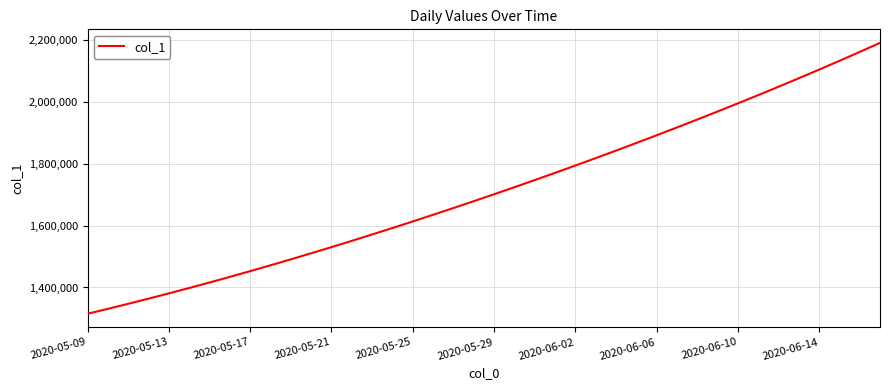

What is the difference between the second highest and second lowest values?

831866.2